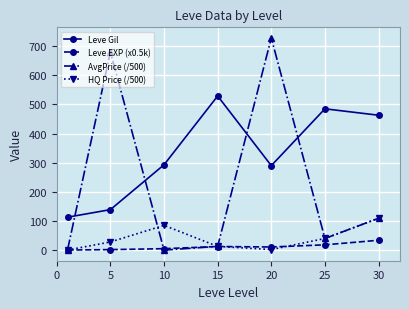

True or false: HQ Price (/500) has more than 2 interior local peaks.

False